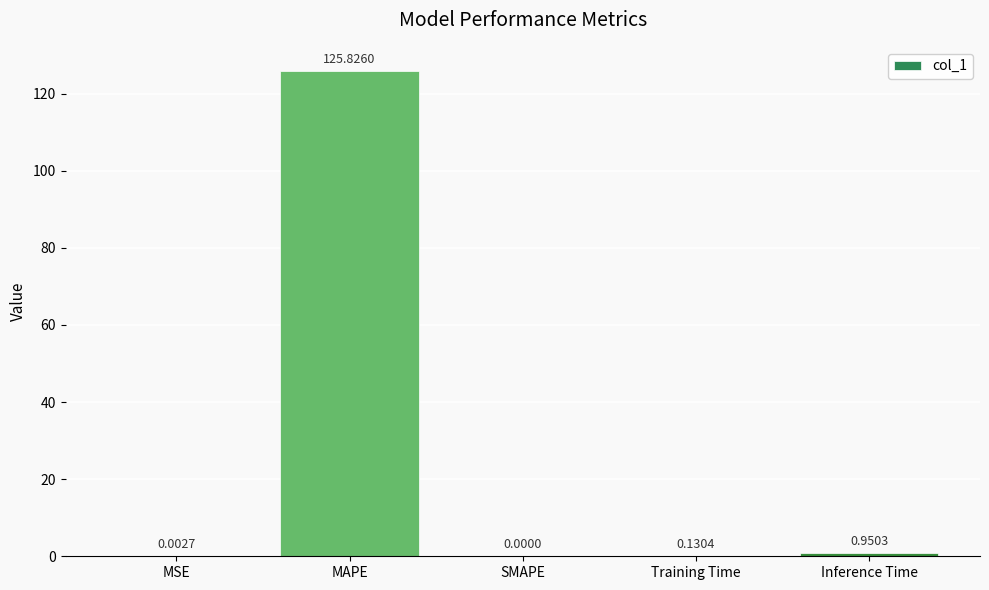

Which category has the highest value across all series?

MAPE